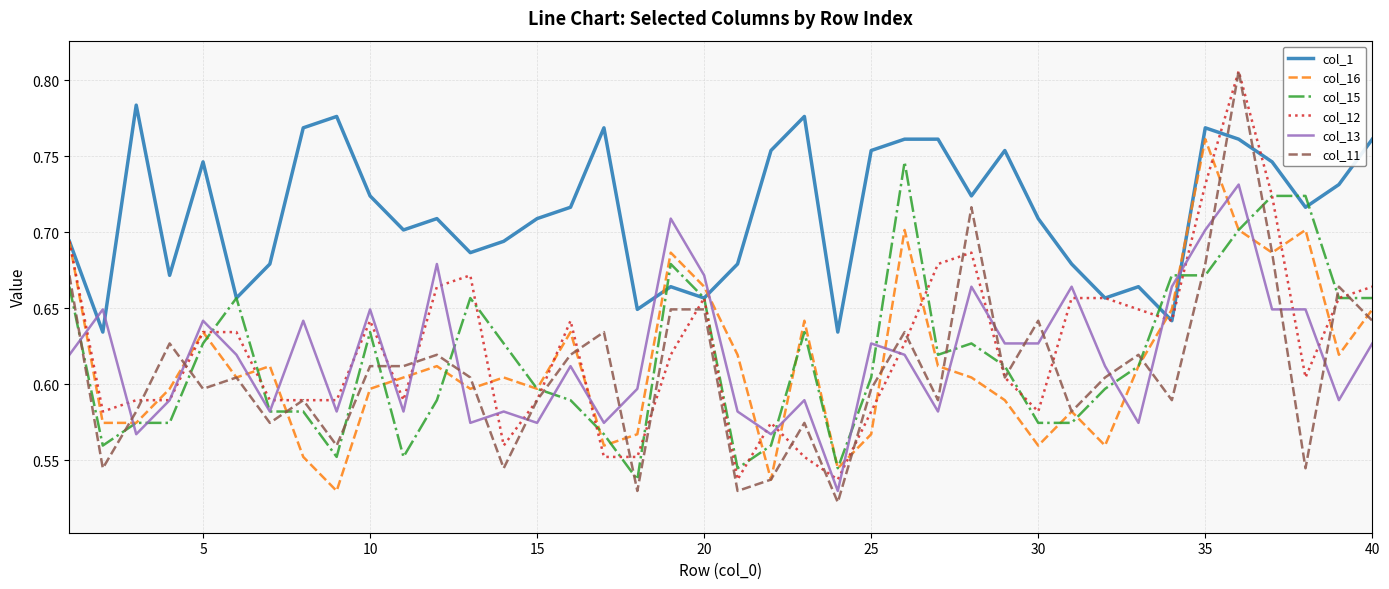

True or false: col_1 and col_11 cross at least once.

True